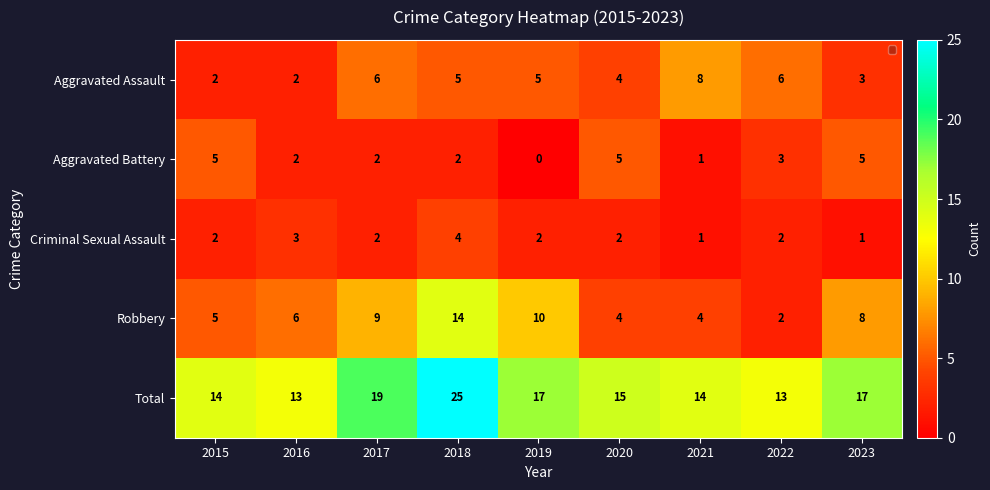

How many series are shown in this chart?

5